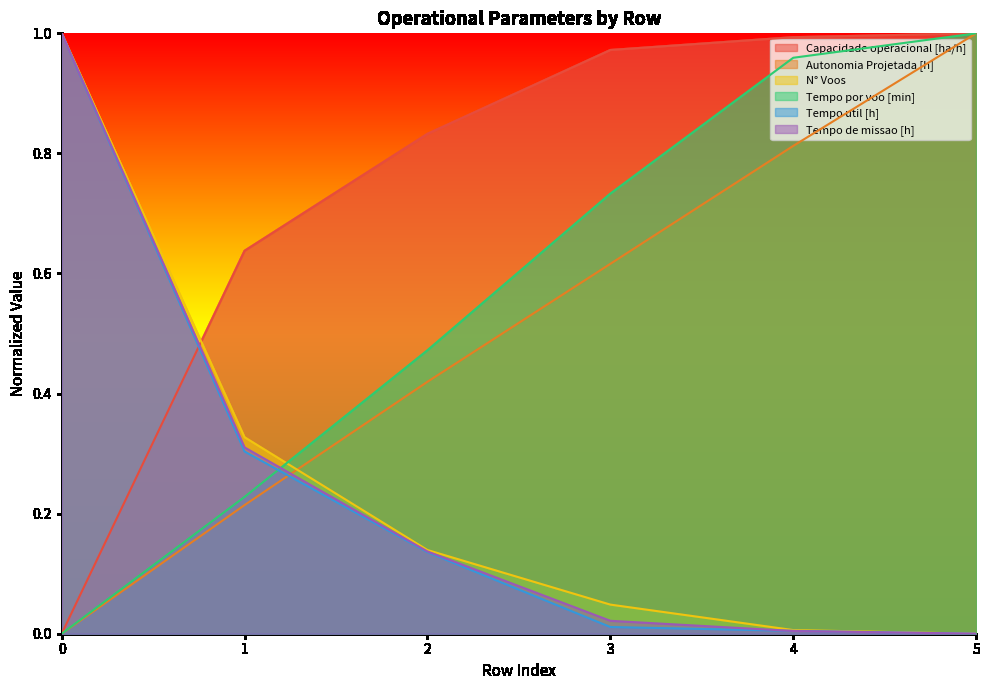

True or false: N° Voos and Capacidade operacional [ha/h] cross at least once.

True